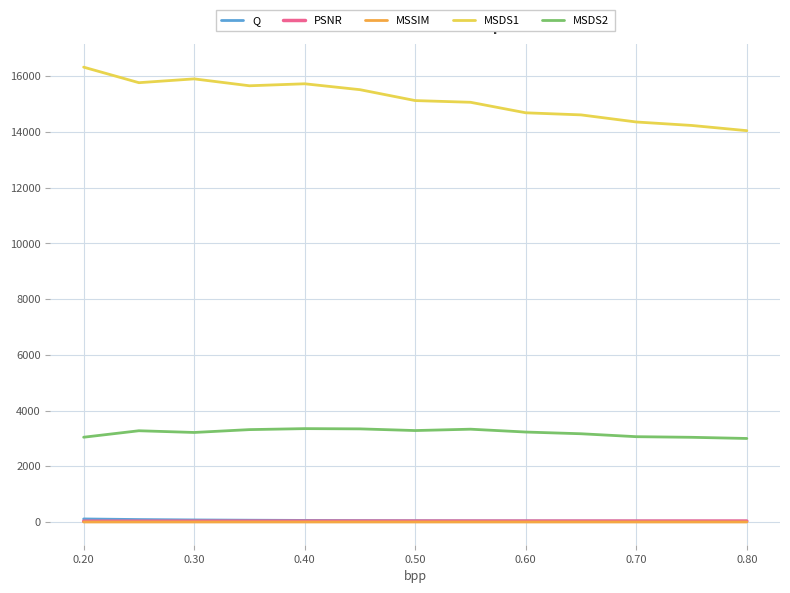

True or false: MSSIM and MSDS1 cross at least once.

False